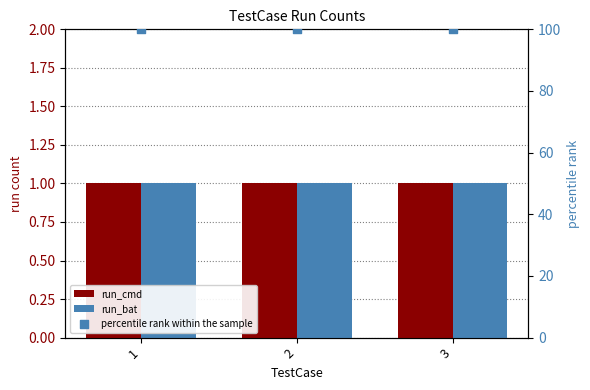

What are all the series names shown in the legend?

run_cmd, run_bat, percentile rank within the sample